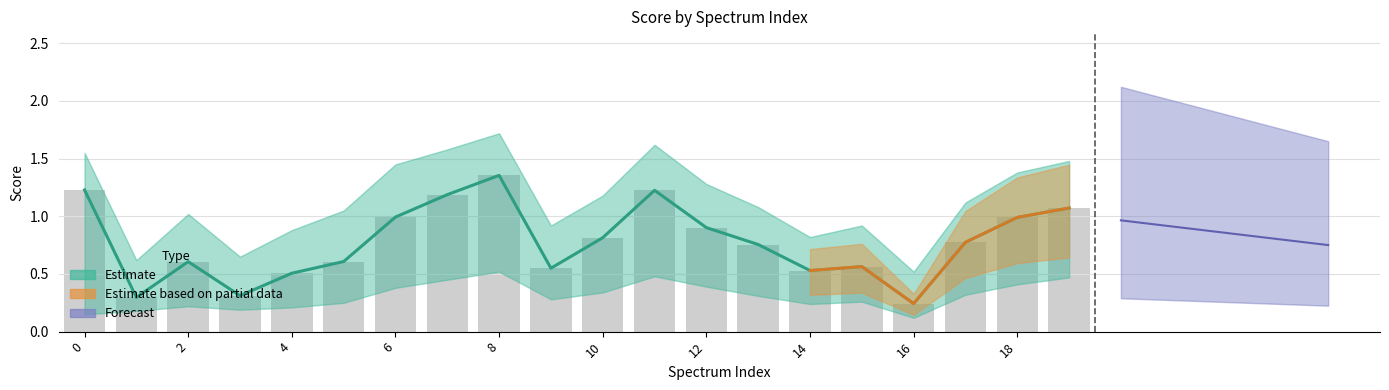

The Estimate upper series shows 0.8 at 13. True or false?

True